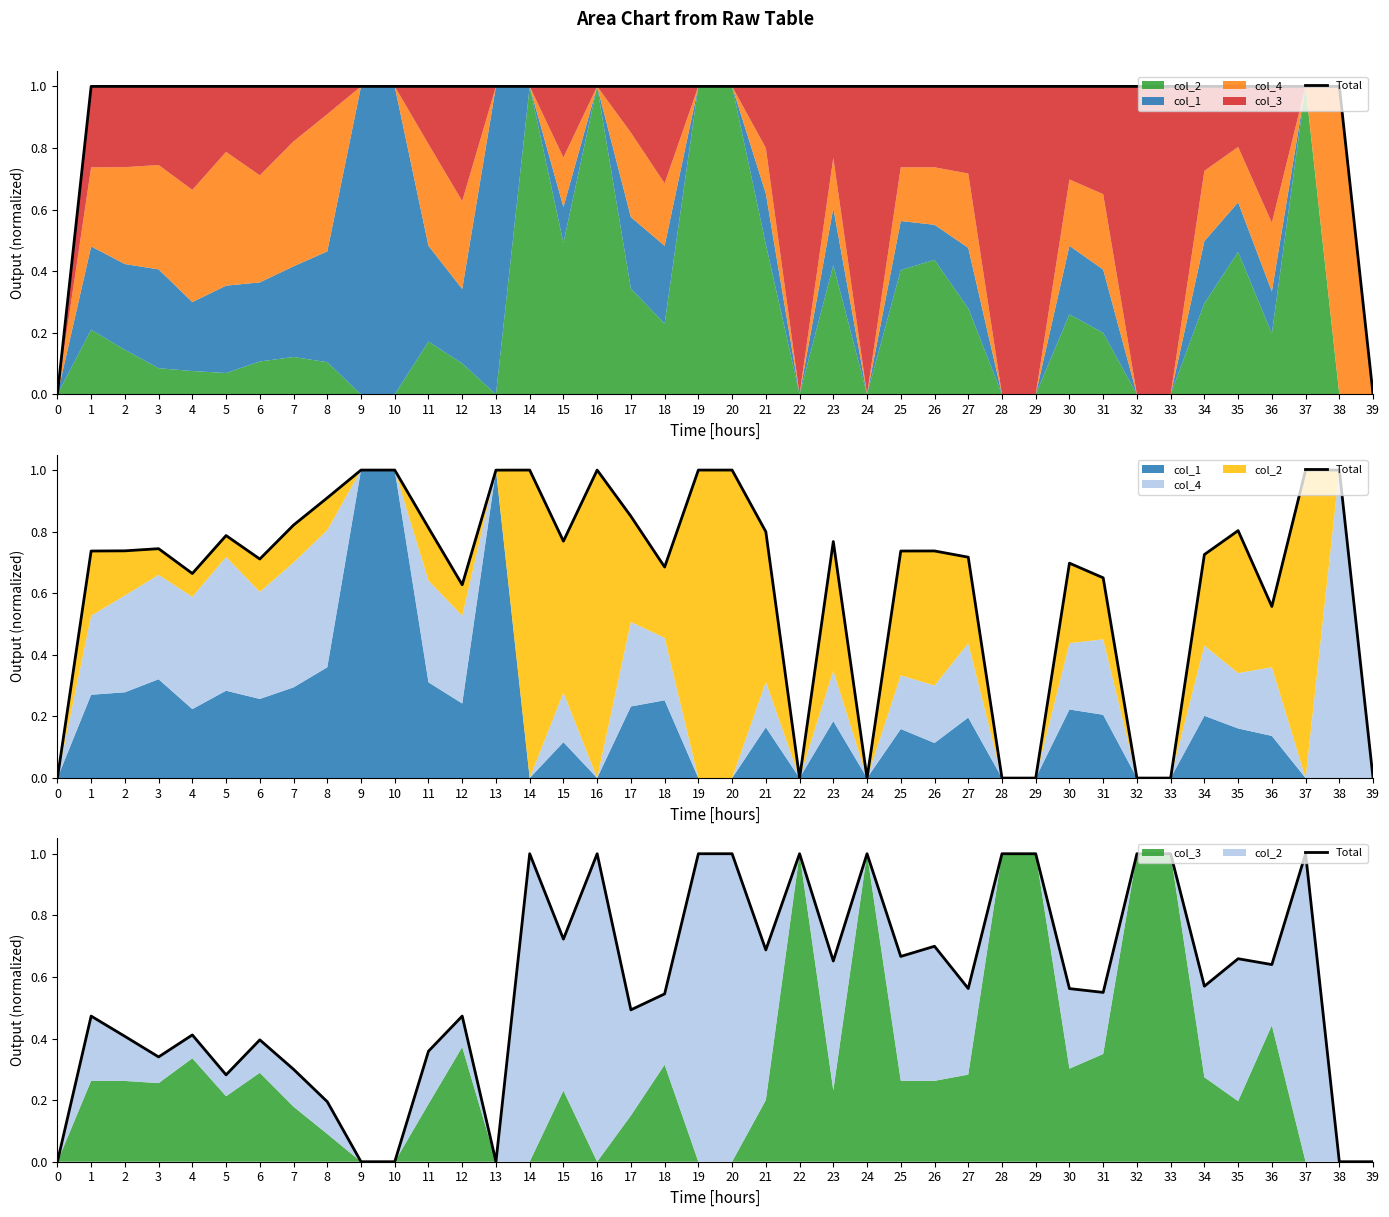

At which category does the data reach its first local valley?

3